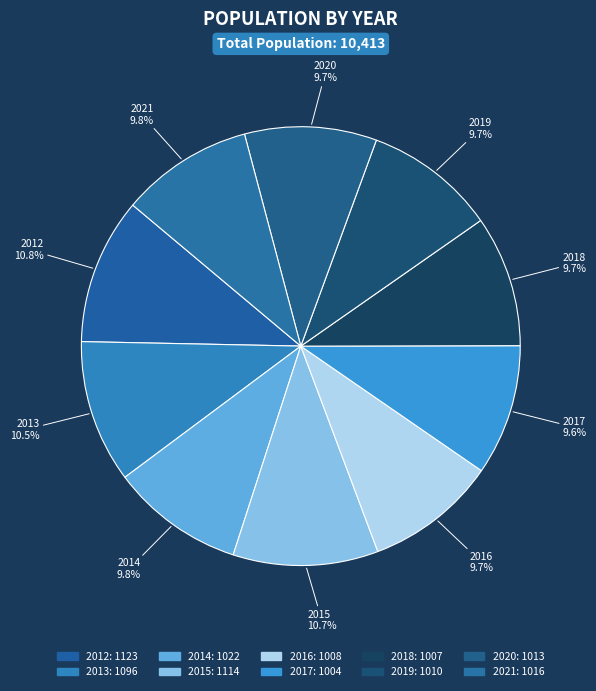

What percentage is NOT represented by 2015?

89.3%